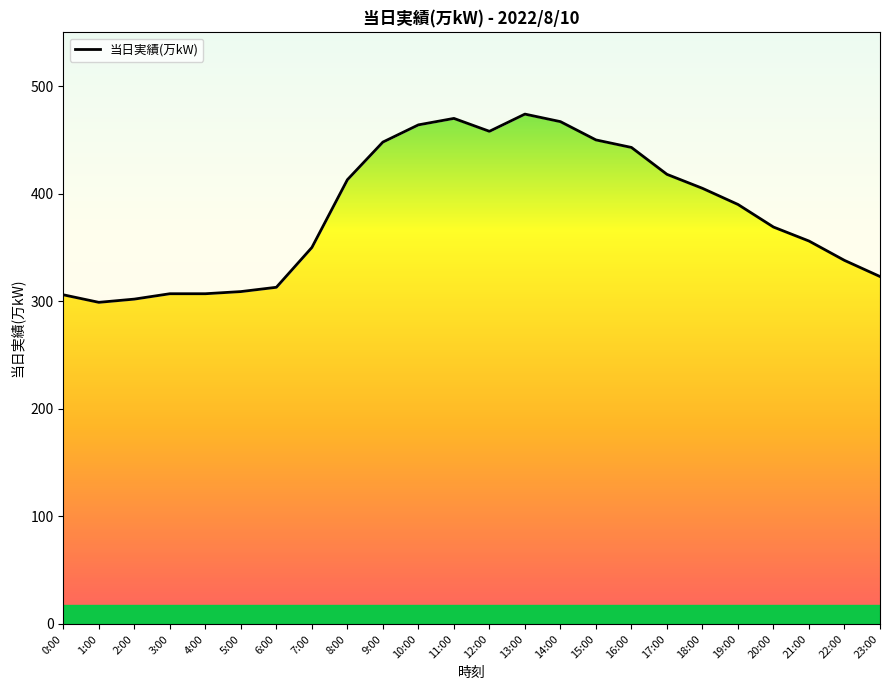

What is the label of the 17th point from the left?

16:00